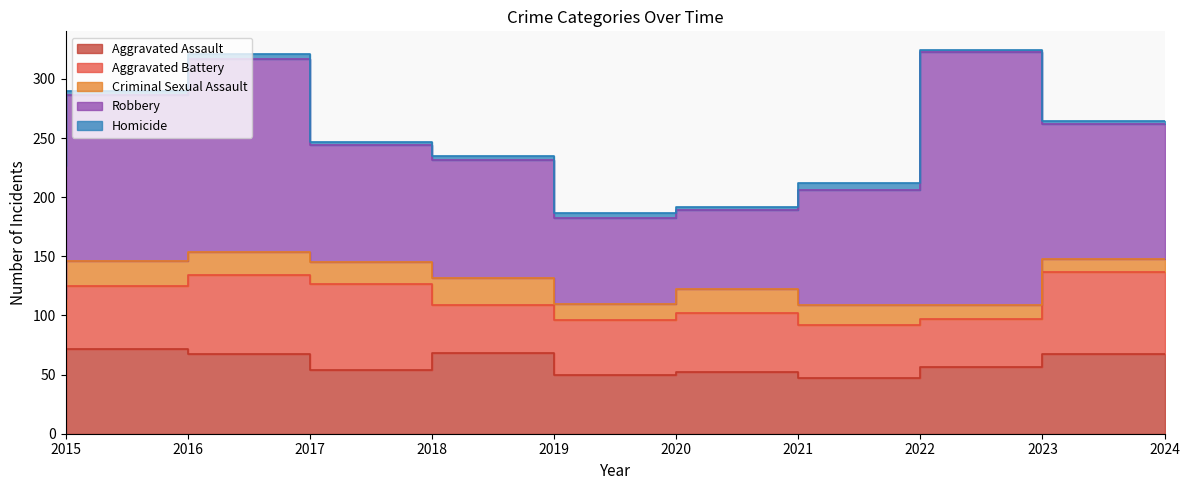

Reading left to right, extract all data points from this chart.

Aggravated Assault: 42	72	67	54	68	50	52	47	56	67
Aggravated Battery: 45	53	67	73	41	46	50	45	41	70
Criminal Sexual Assault: 27	21	20	18	23	14	20	17	12	11
Robbery: 112	140	163	99	99	72	67	97	214	114
Homicide: 5	4	4	3	4	5	3	6	1	2